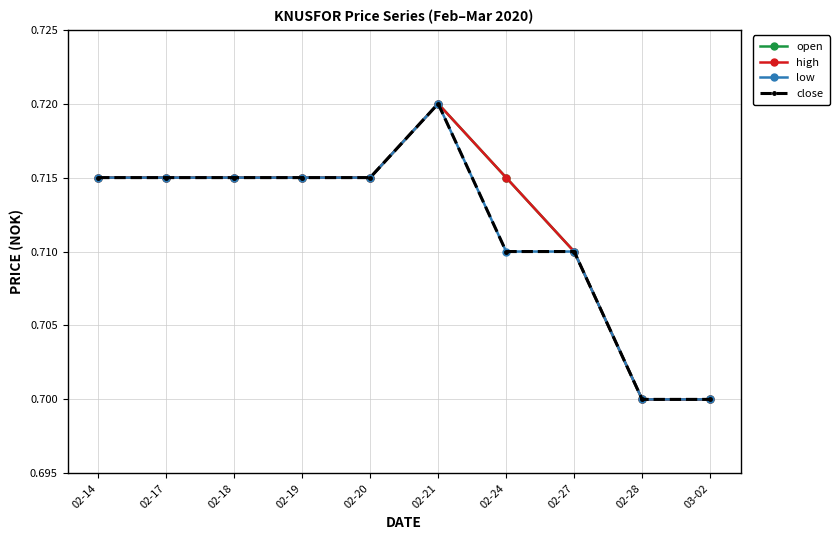

Does the chart have visible grid lines?

Yes